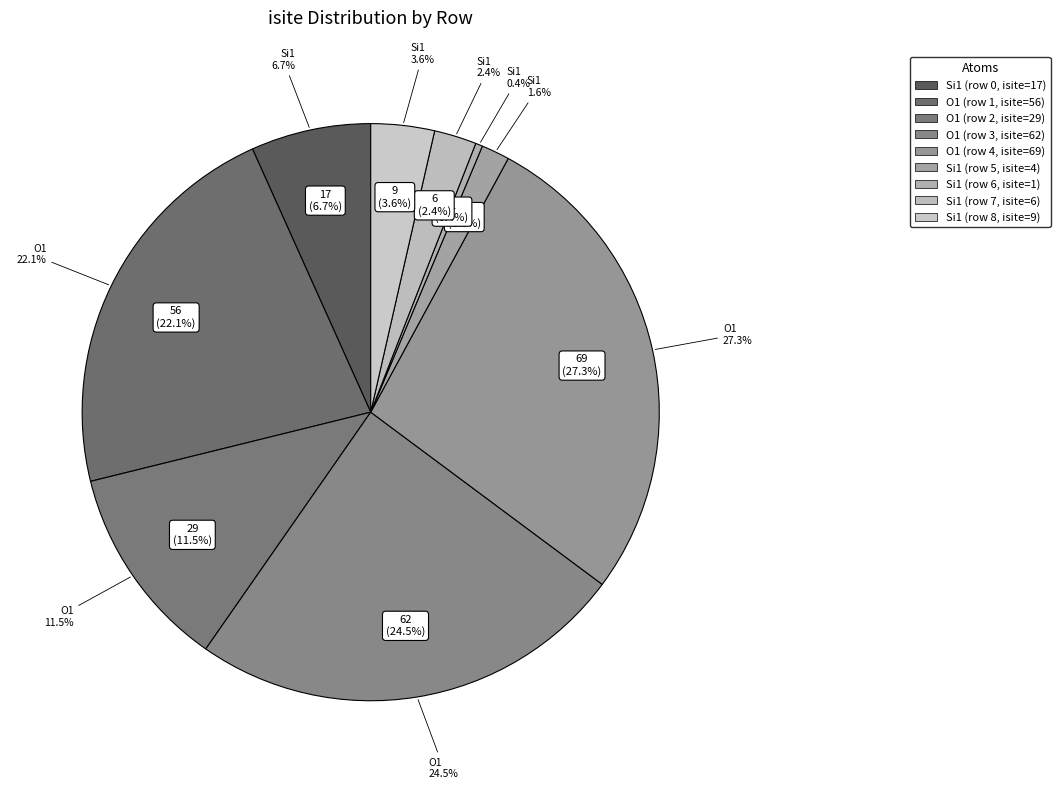

Count the number of slices in the pie.

9